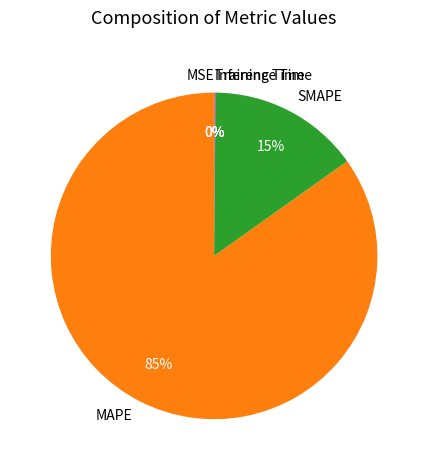

Does any single category account for the majority?

Yes